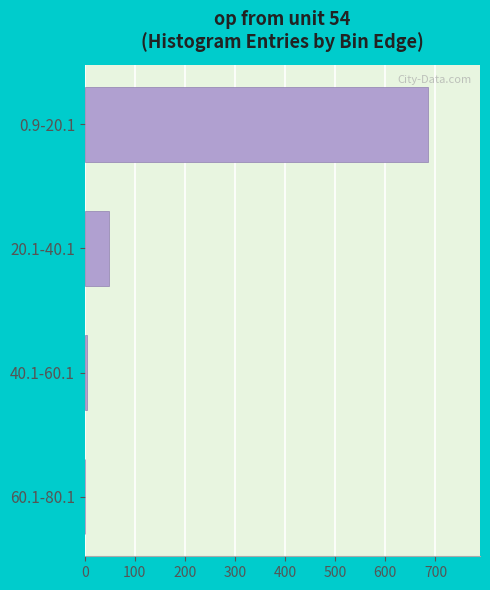

What is the sum of all values?

741